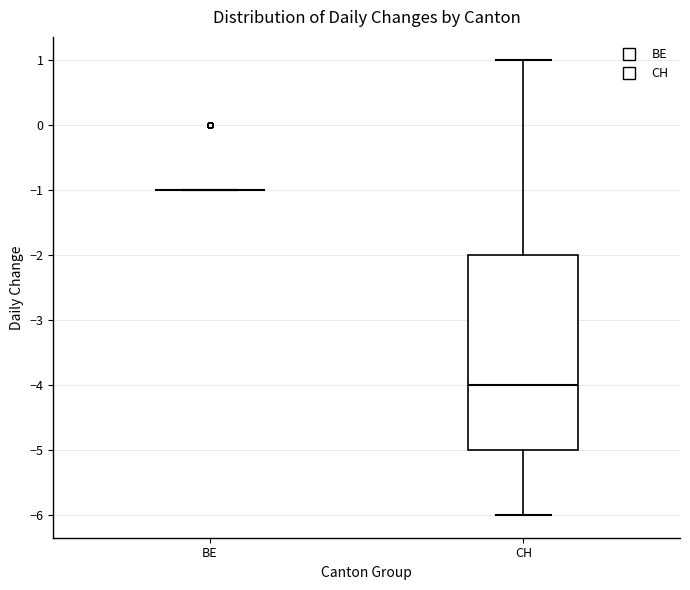

Which box is the tallest, from its lower edge to its upper edge?

CH